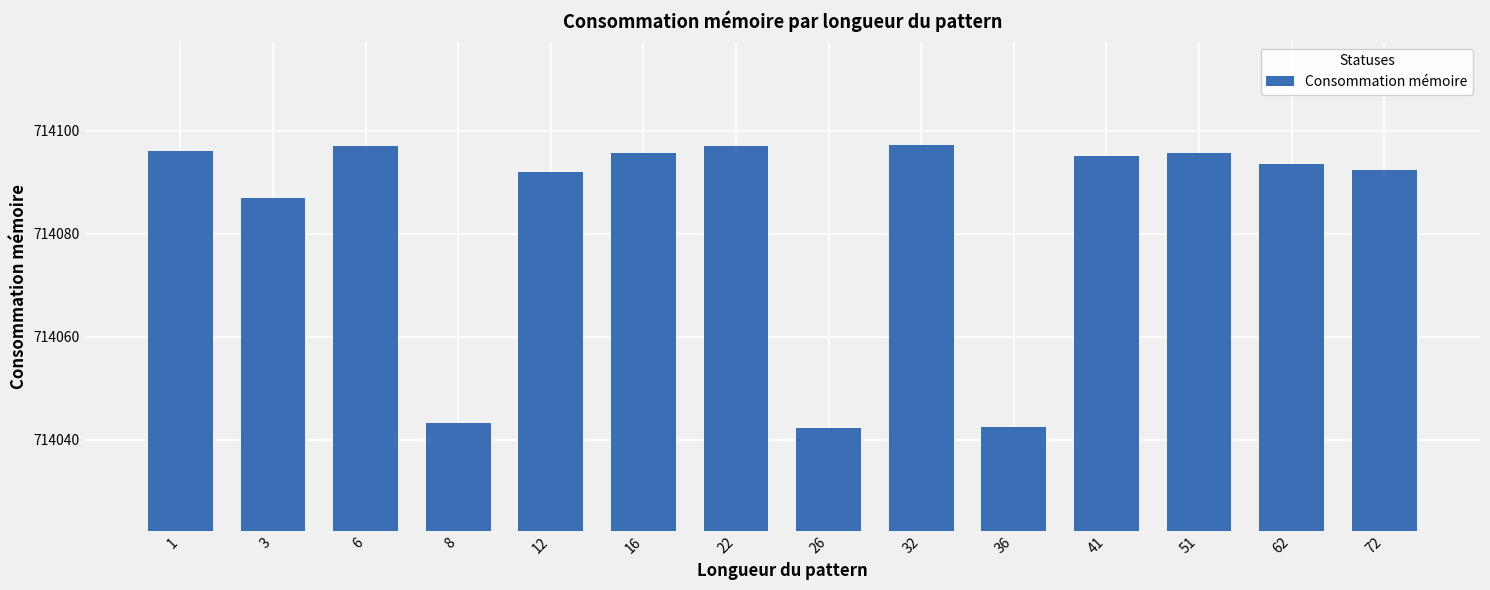

What is the value of the 9th bar from the left?

714097.3